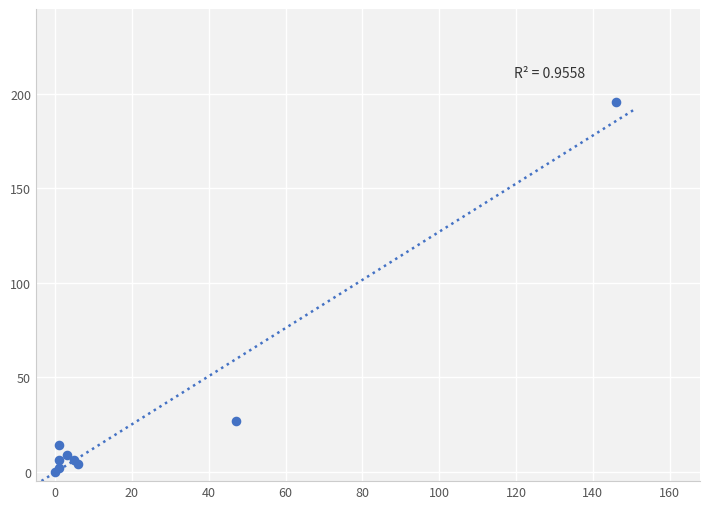

What Y value in the scatter plot is closest to 98?

27